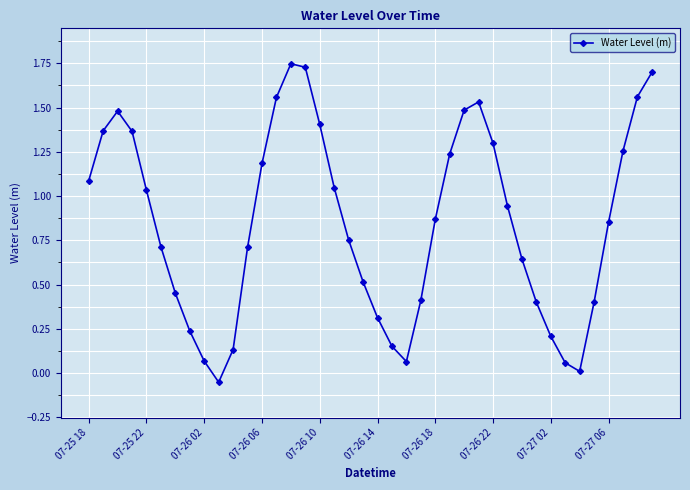

What is the value of the 12th point from the left?

0.7